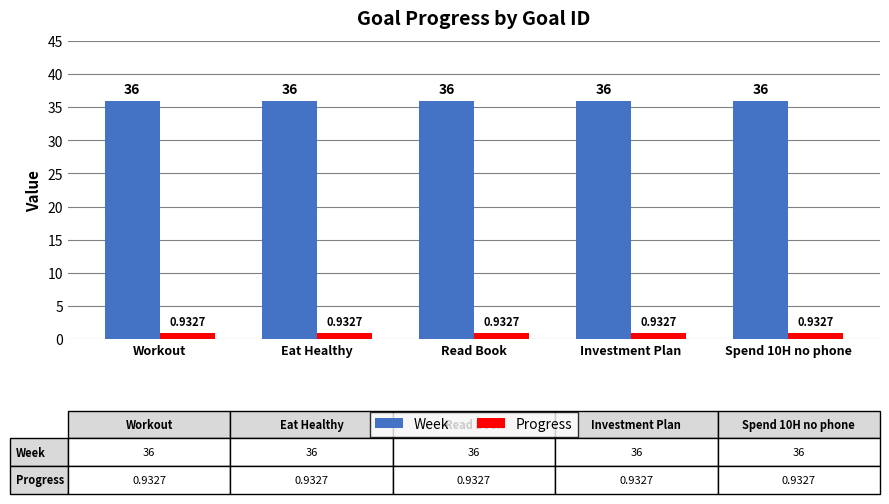

At how many categories does at least one series exceed 34?

5